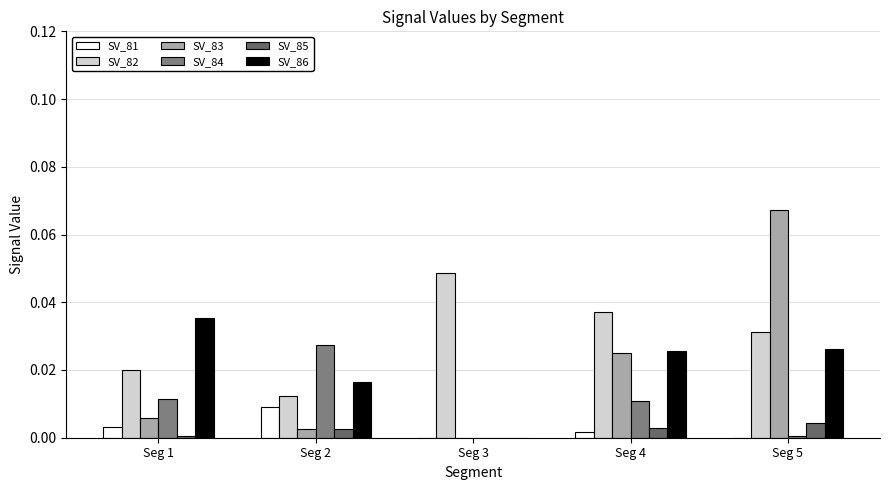

Which series changed the most between Seg 2 and Seg 5?

SV_83